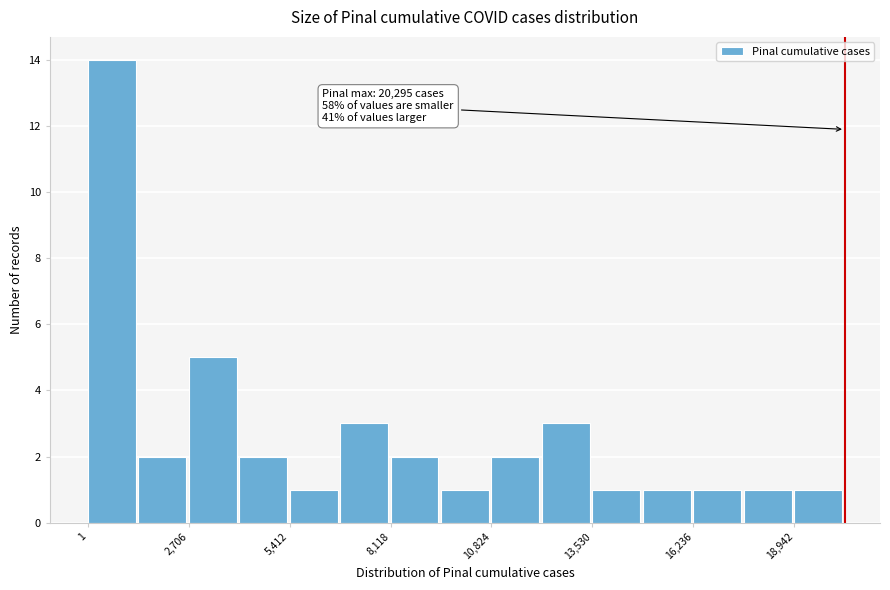

Read against the x-axis, roughly where is the centre of the tallest bar?

500